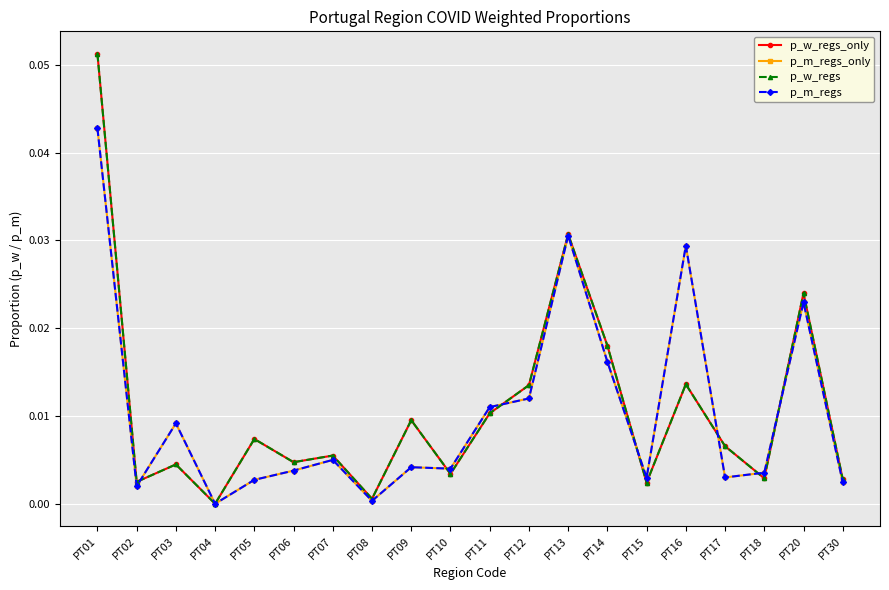

Does the chart have visible grid lines?

Yes